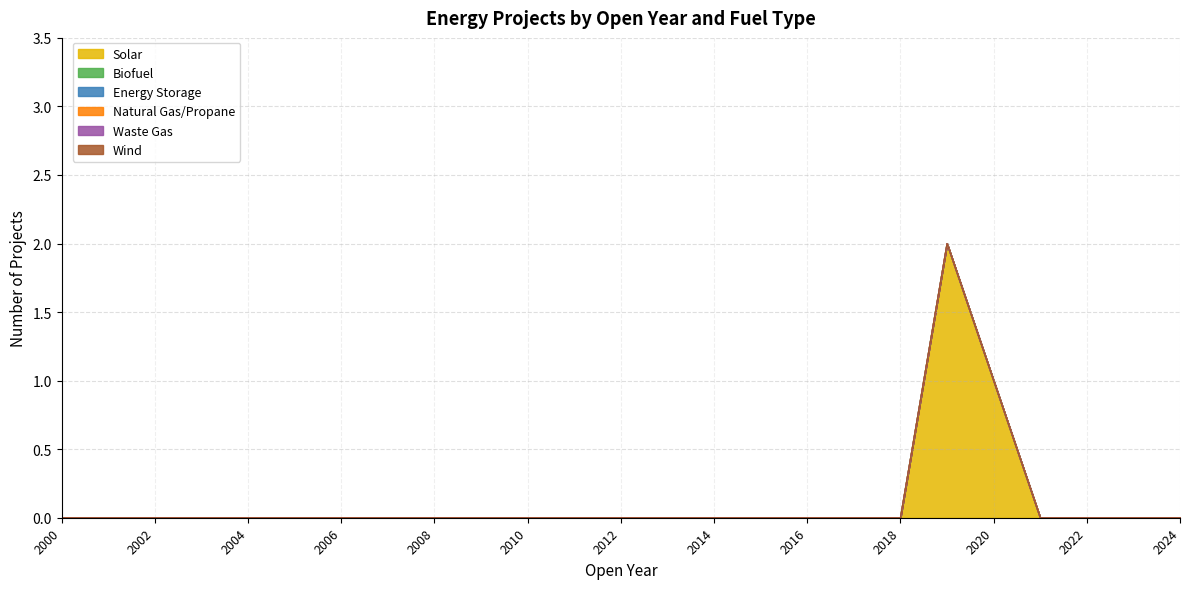

True or false: Waste Gas and Natural Gas/Propane intersect in this chart.

False